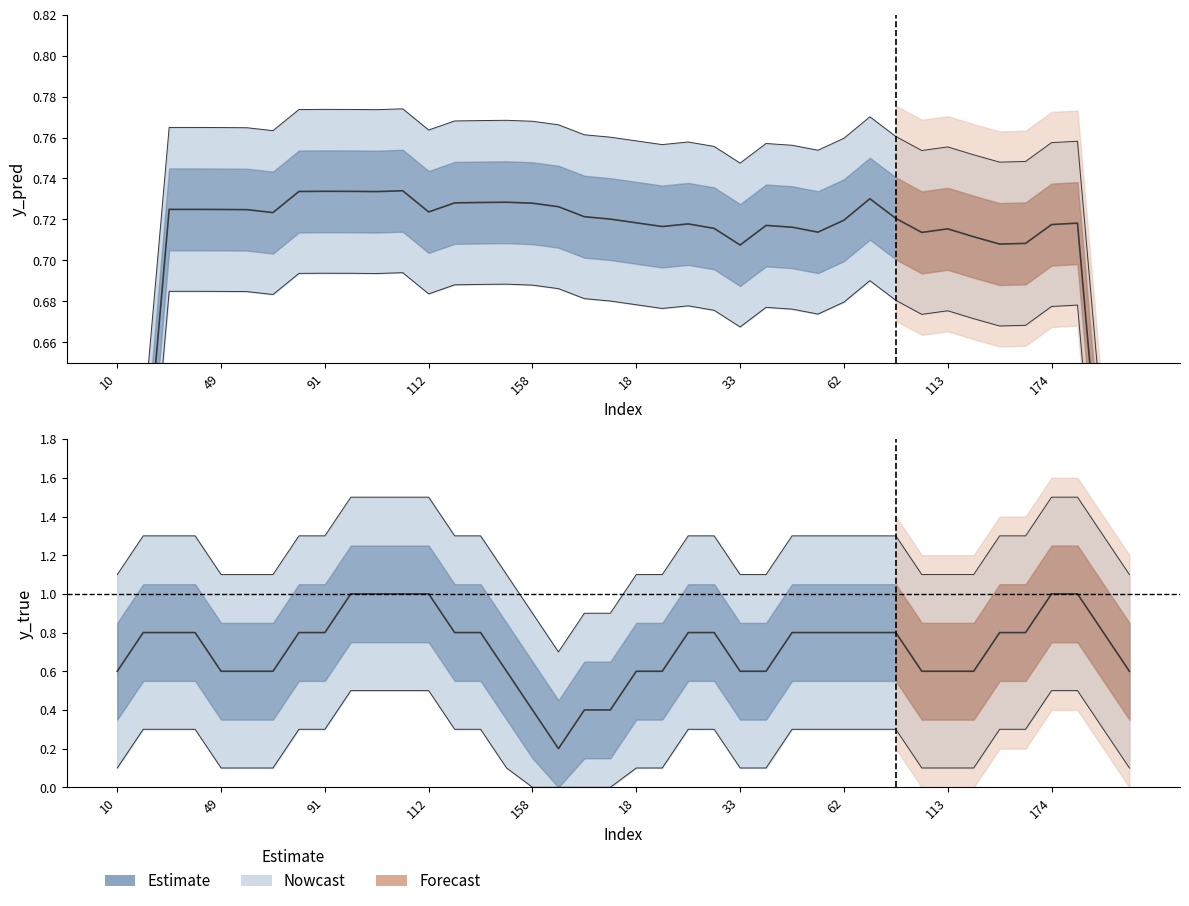

Rank the series at 101 from lowest to highest value.

y_pred, y_true